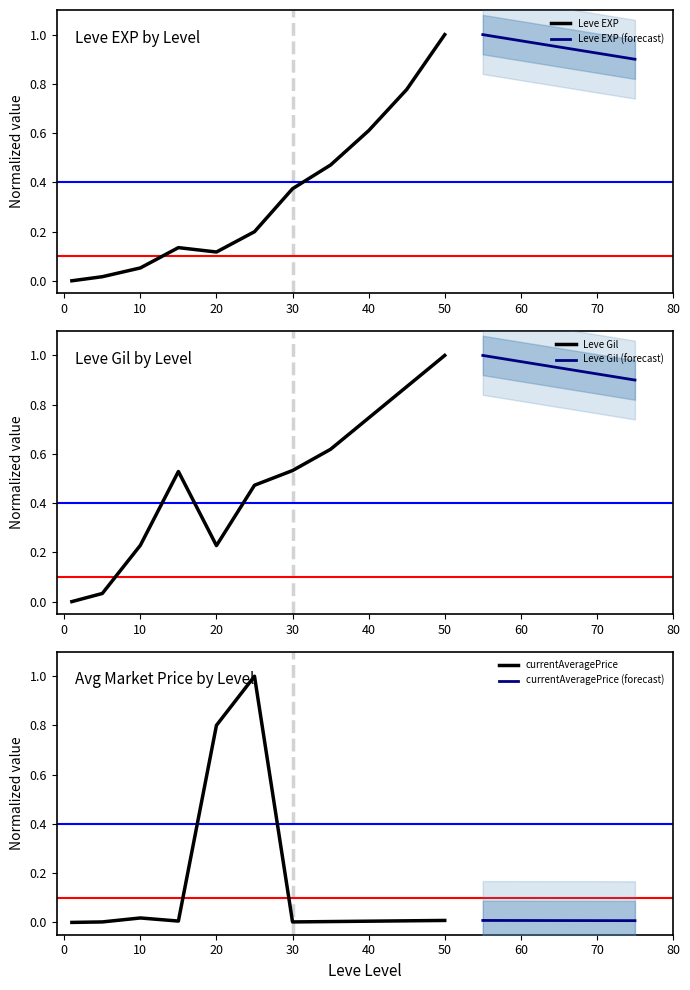

Does the chart have visible grid lines?

No